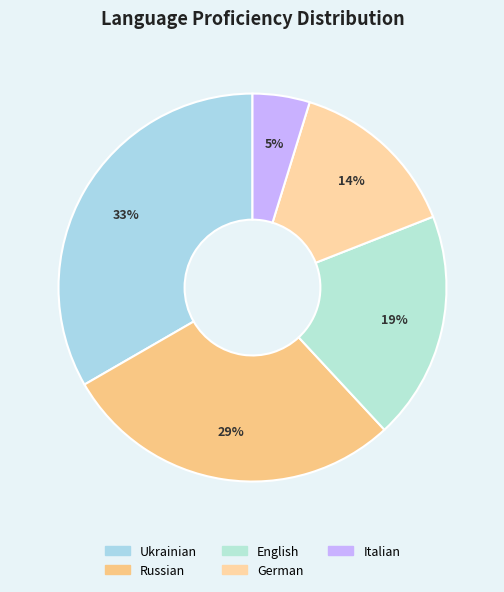

Does English represent more than half of the total?

No